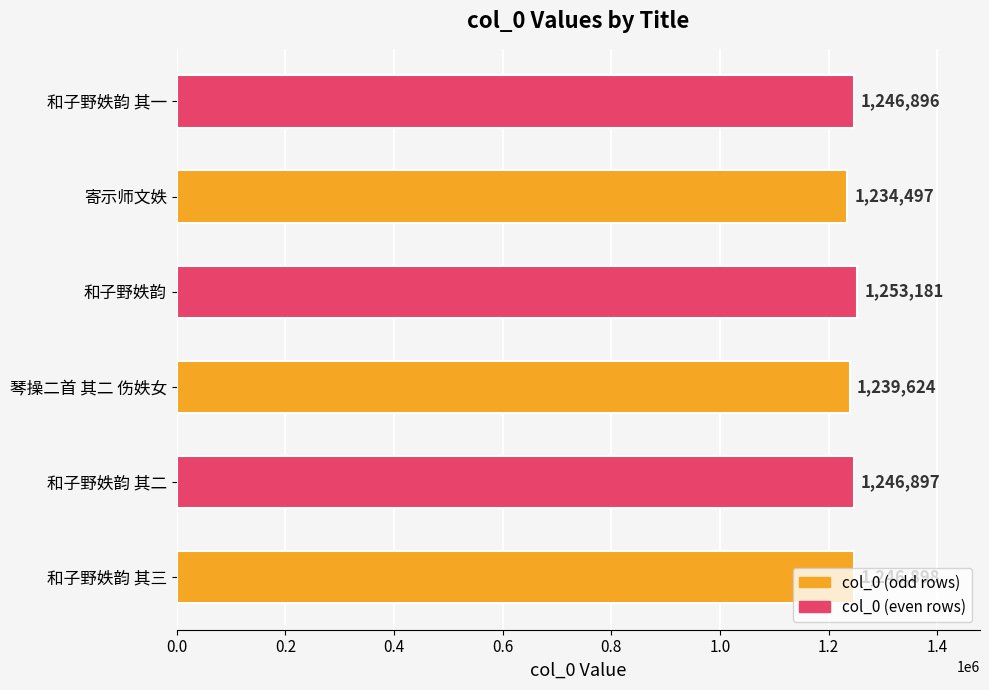

List the labels in order of value, smallest first.

寄示师文妷, 琴操二首 其二 伤妷女, 和子野妷韵 其一, 和子野妷韵 其二, 和子野妷韵 其三, 和子野妷韵